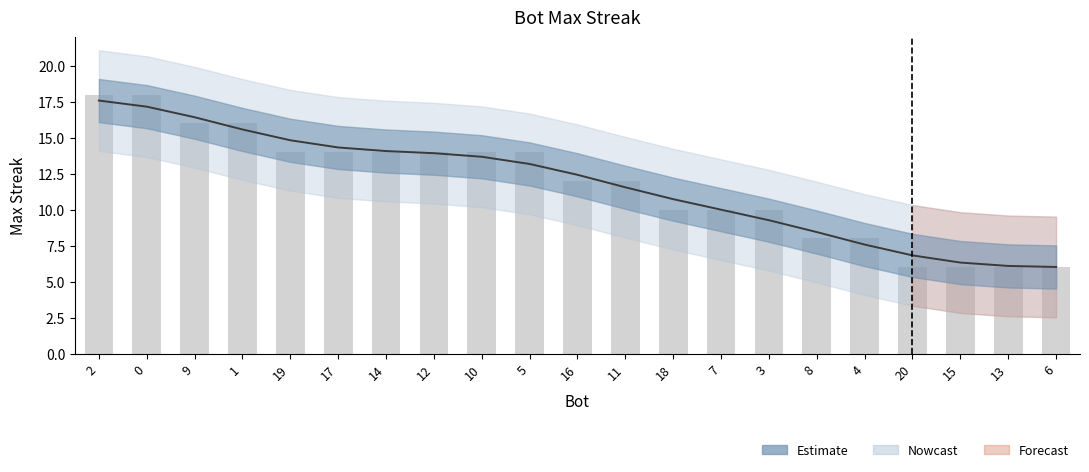

What is the change in value from 4 to 13?

-2